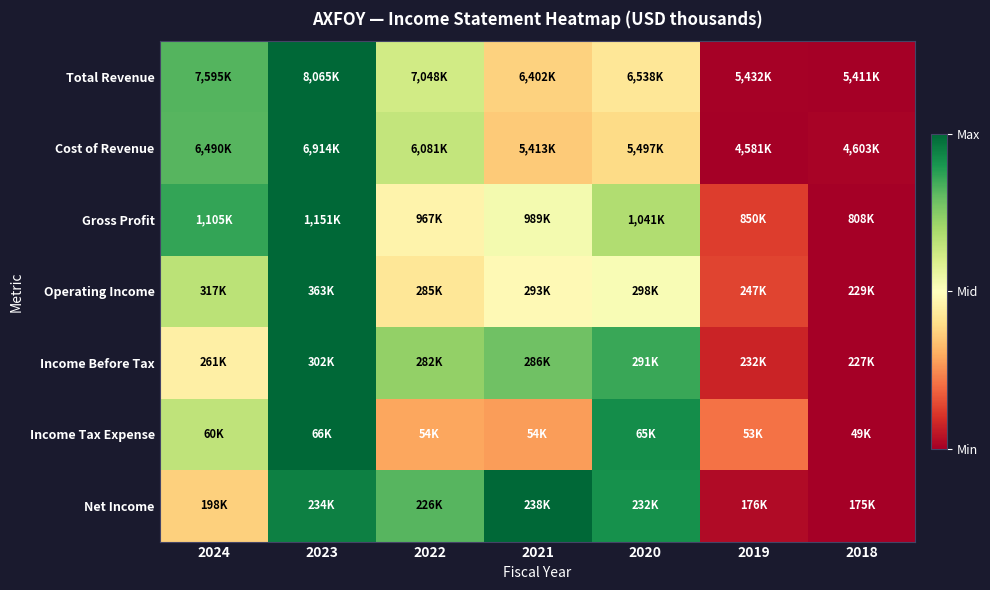

Which series has the largest range (max minus min)?

Total Revenue